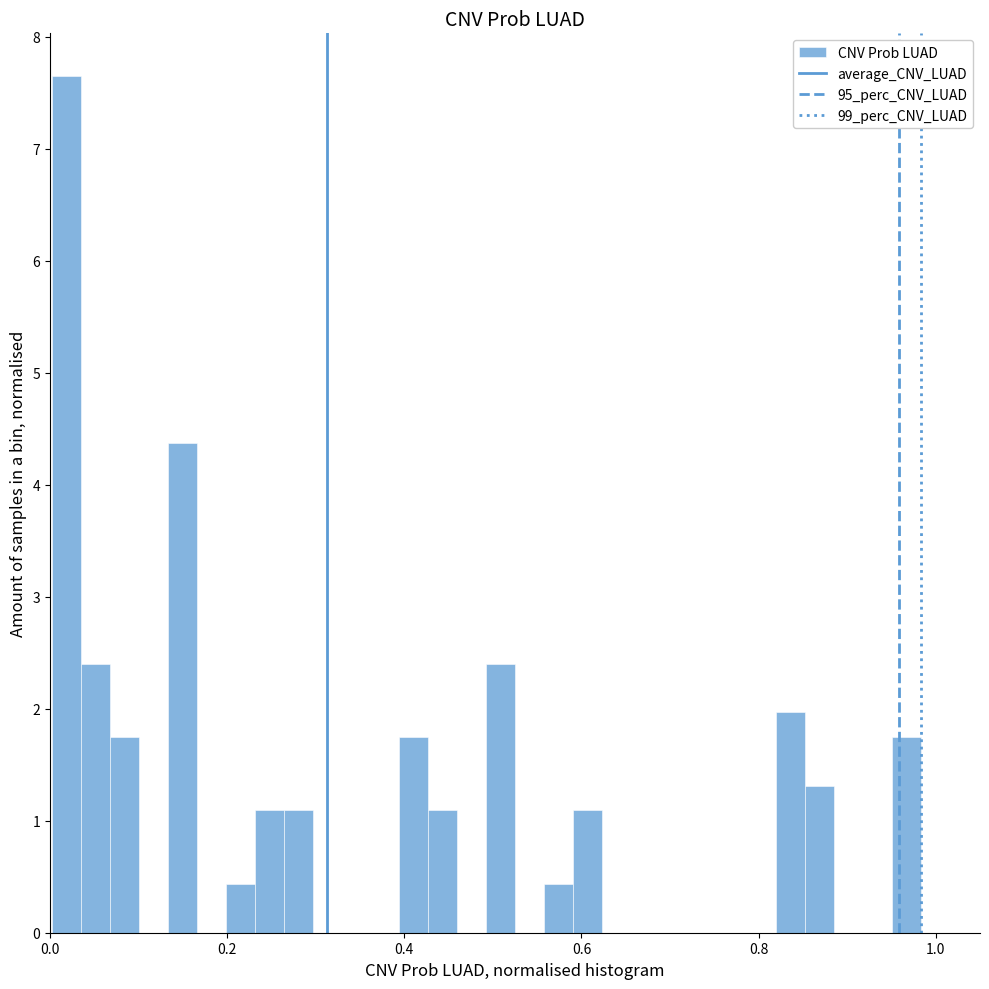

Around what value on the x-axis is the tallest bar? Give the approximate position of its centre, as read against the axis.

0.02